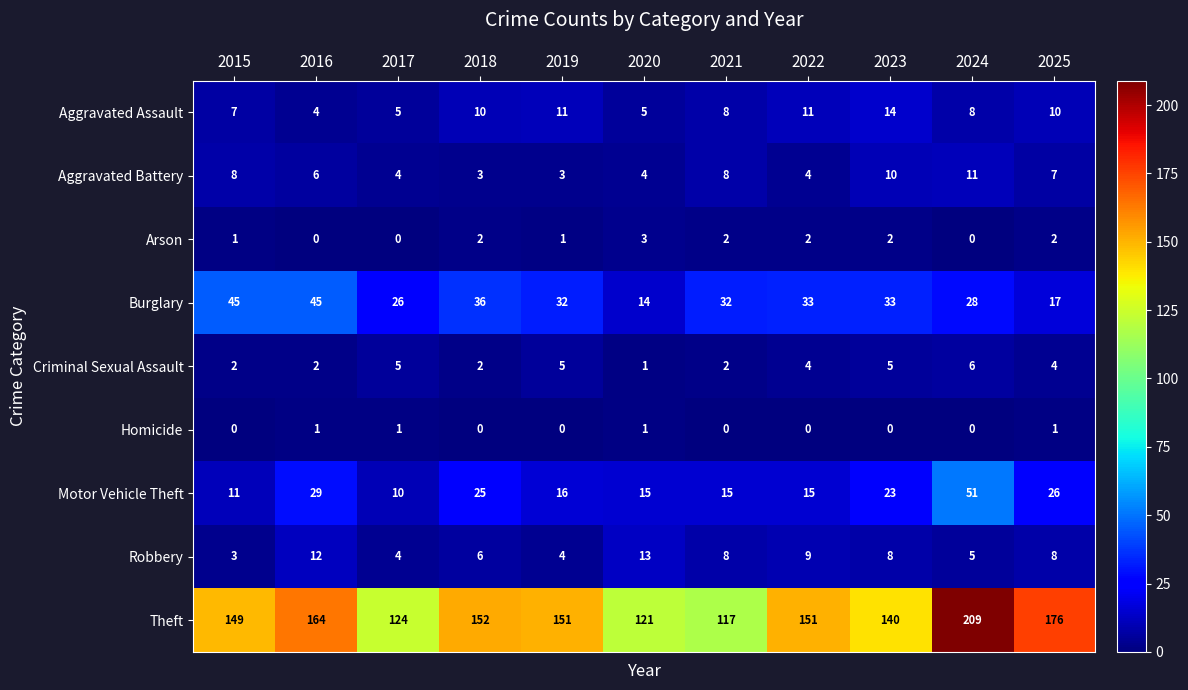

Which label corresponds to the largest value in the chart?

2024